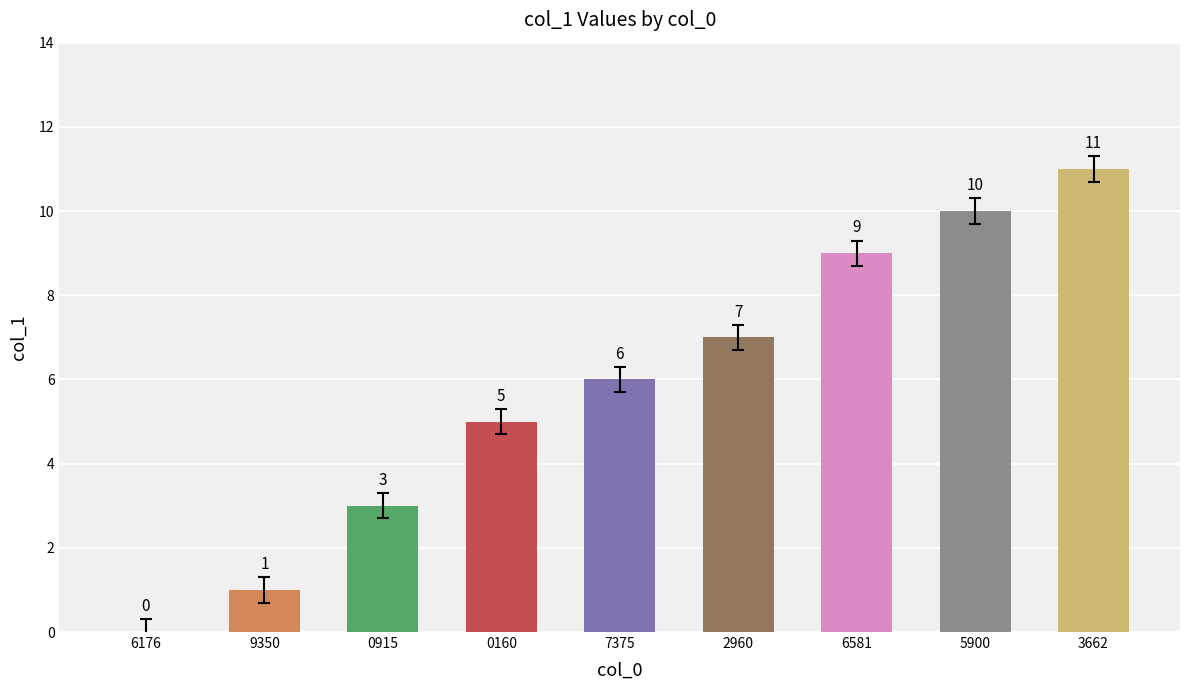

What is the change in value from 5900 to 3662?

+1